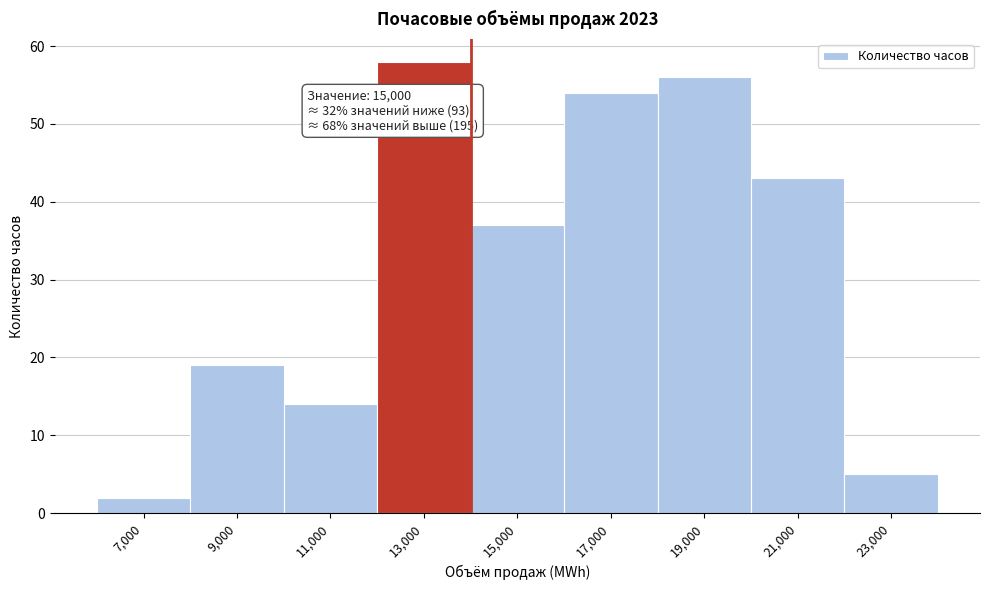

Reading left to right, list all the values displayed in this chart.

7,000=2	9,000=19	11,000=14	13,000=58	15,000=37	17,000=54	19,000=56	21,000=43	23,000=5